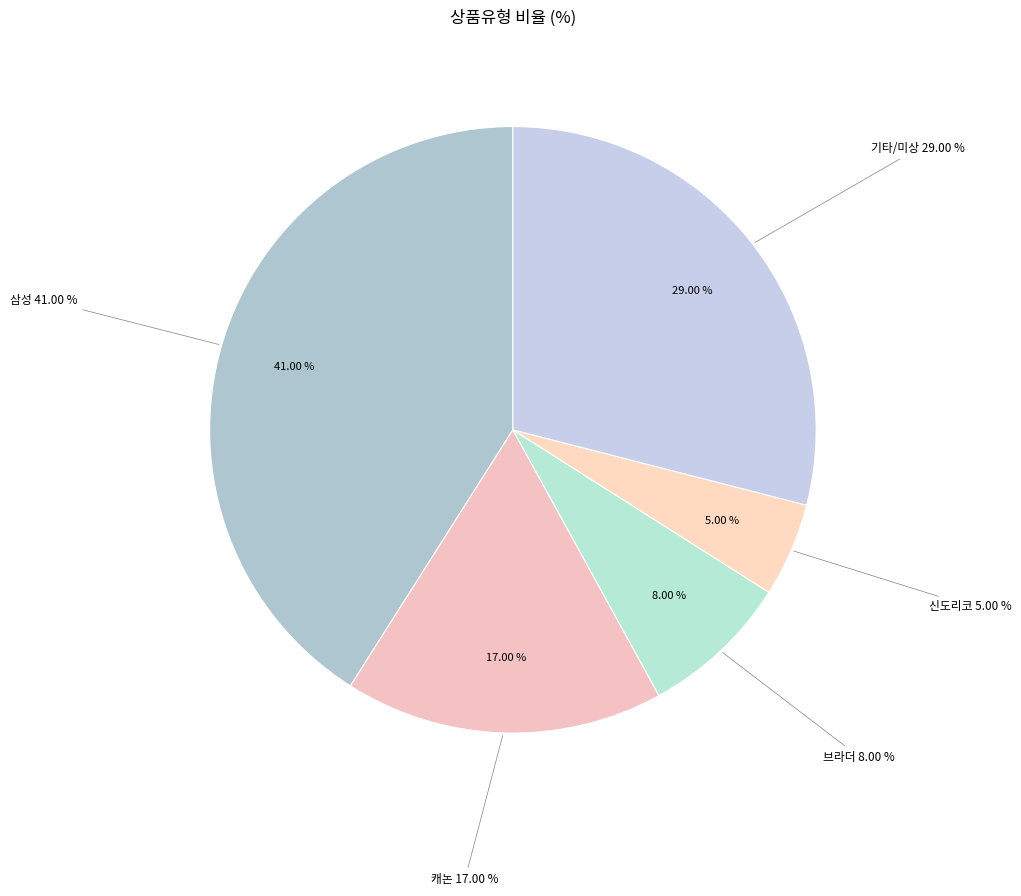

Does any single category account for the majority?

No